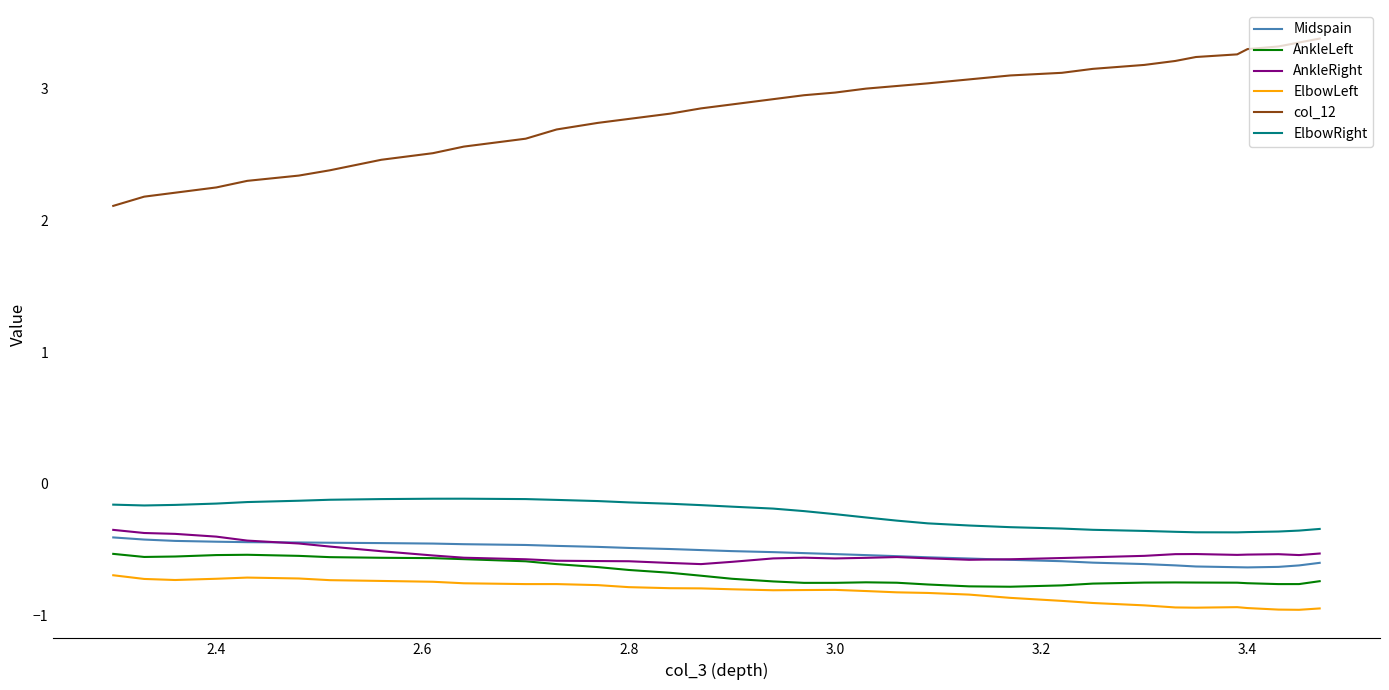

Count the number of categories in the chart.

35